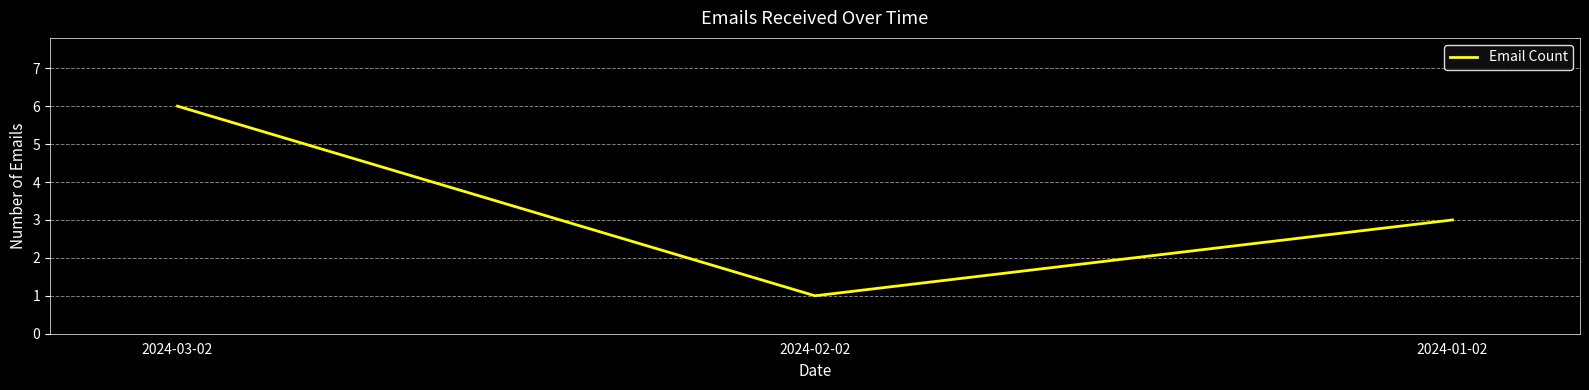

Where is the data nearest to the value 3?

2024-01-02